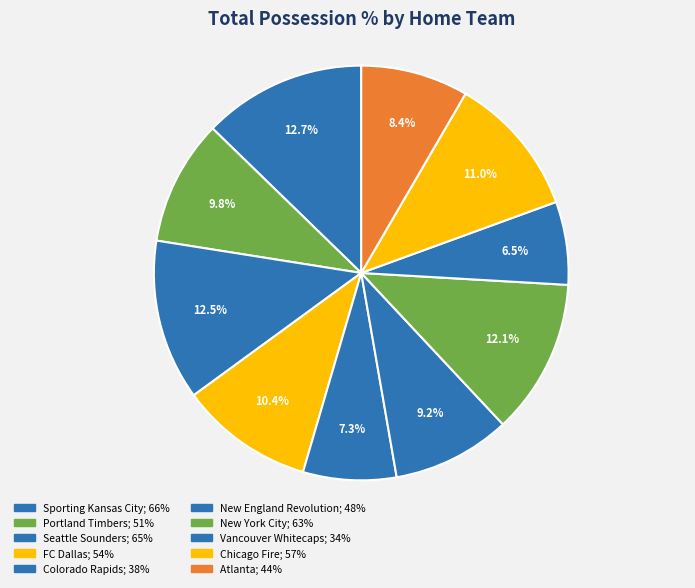

Count the number of slices in the pie.

10